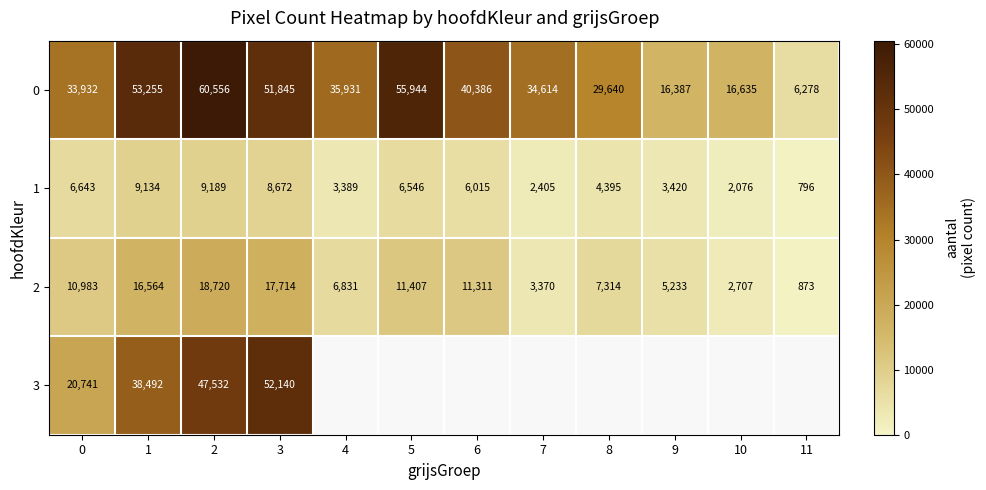

At 1, list the series in order from smallest to largest.

1, 2, 3, 0